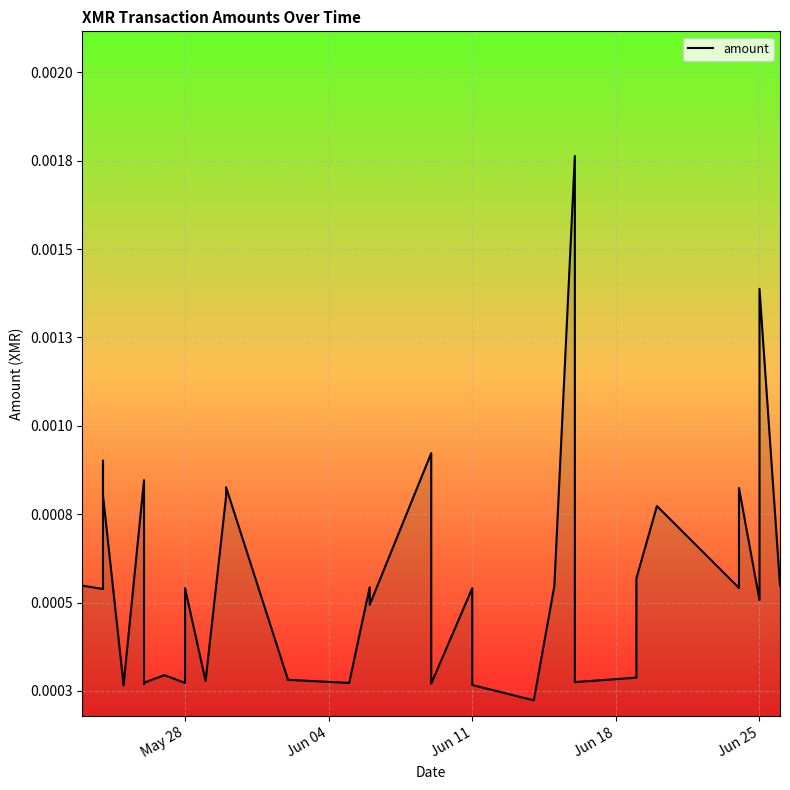

The value at 33 is 0.0. True or false?

False